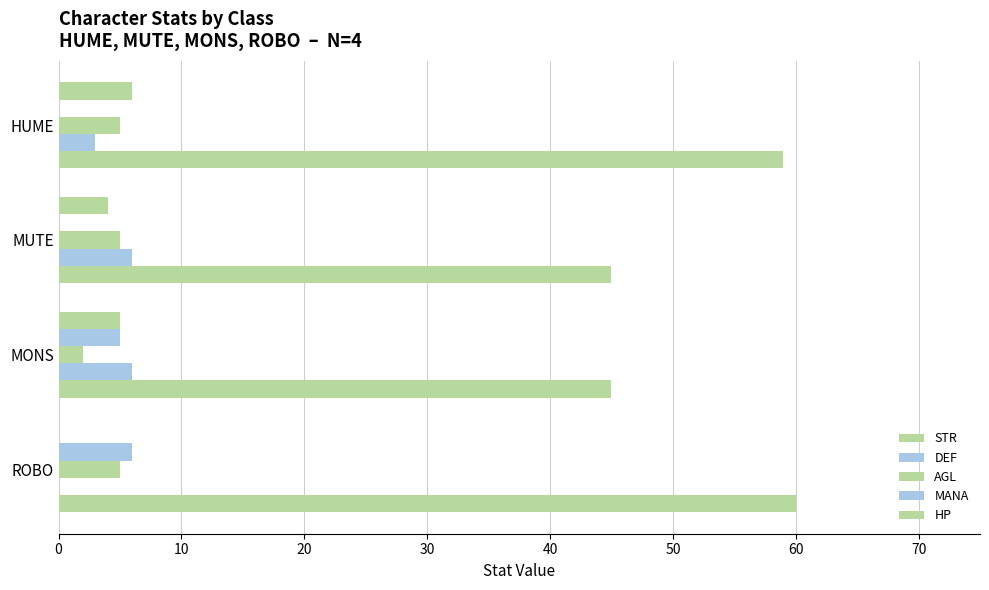

At how many categories does at least one series exceed 49?

2